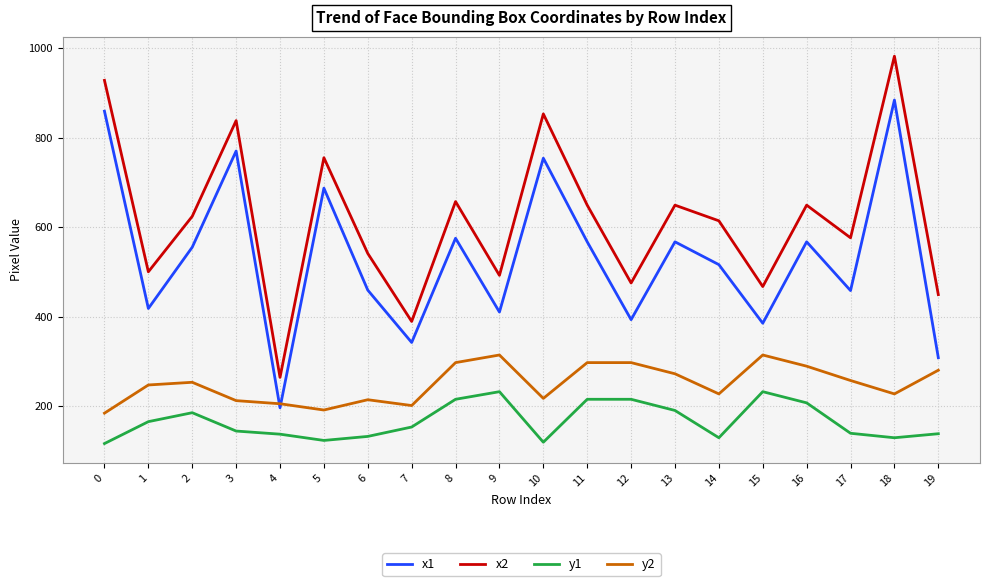

Which series has the largest range (max minus min)?

x2